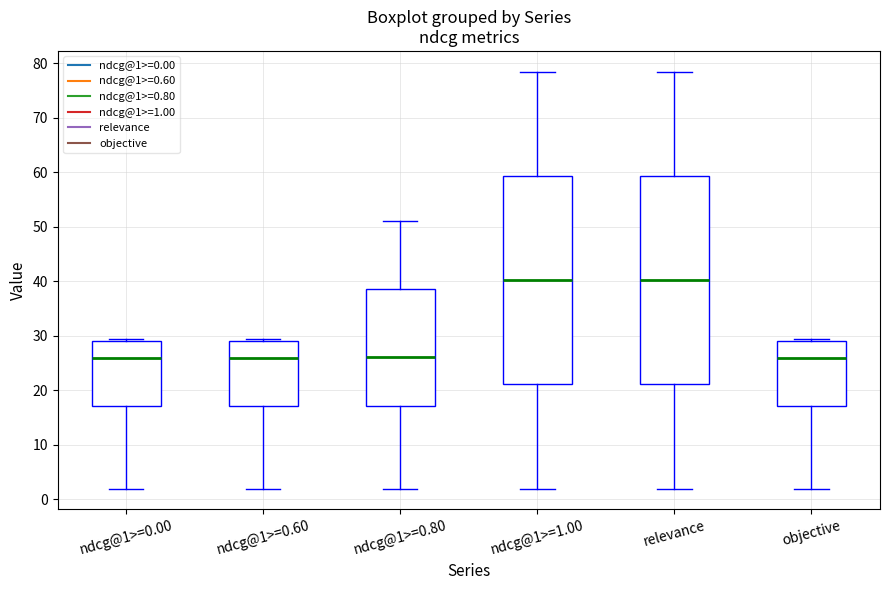

Reading left to right, read every box against the y-axis: the position of its median line, the range the box covers, and the ends of its whiskers. The values are not printed on the chart, so give them approximately, as read against the axis.

ndcg@1>=0.00: median 26, box 17 to 29, whiskers 2 to 29 (just above the box's upper edge)
ndcg@1>=0.60: median 26, box 17 to 29, whiskers 2 to 29 (just above the box's upper edge)
ndcg@1>=0.80: median 26, box 17 to 39, whiskers 2 to 51
ndcg@1>=1.00: median 40, box 21 to 59, whiskers 2 to 78
relevance: median 40, box 21 to 59, whiskers 2 to 78
objective: median 26, box 17 to 29, whiskers 2 to 29 (just above the box's upper edge)